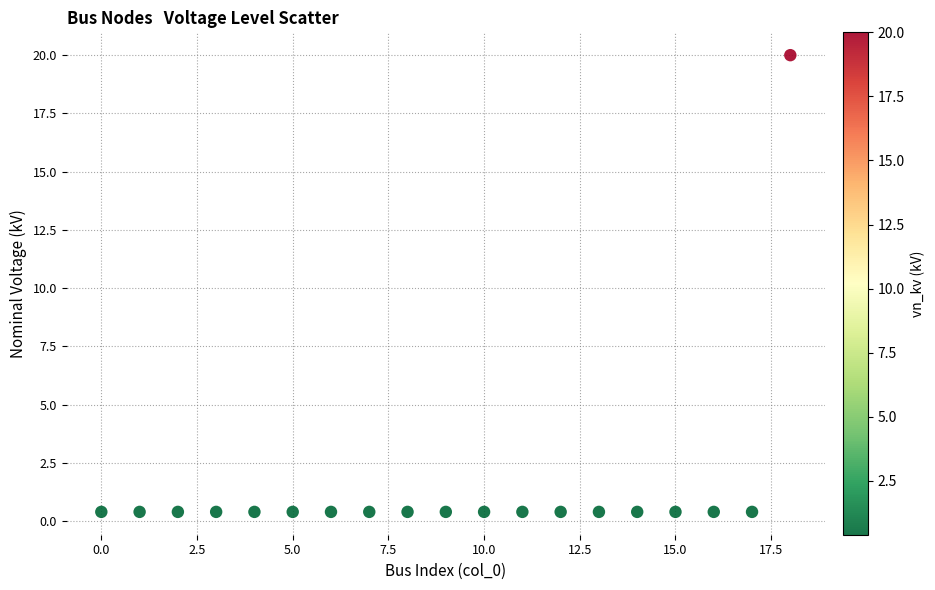

What is the range of Y values (max minus min)?

19.6